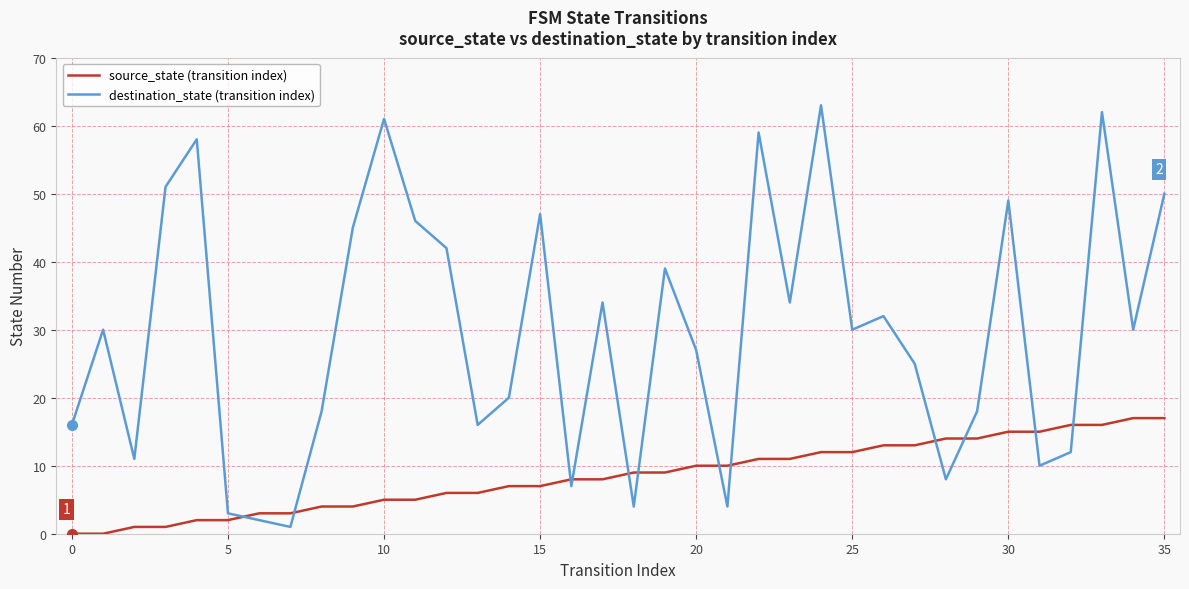

Which series has the largest total across all categories?

destination_state (transition index)